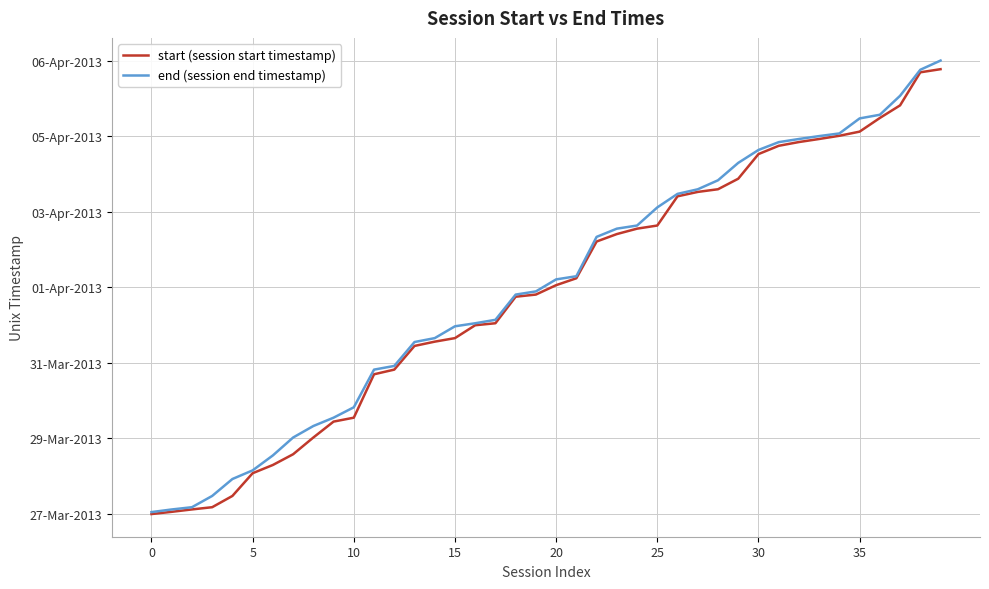

What are all the series names shown in the legend?

start (session start timestamp), end (session end timestamp)